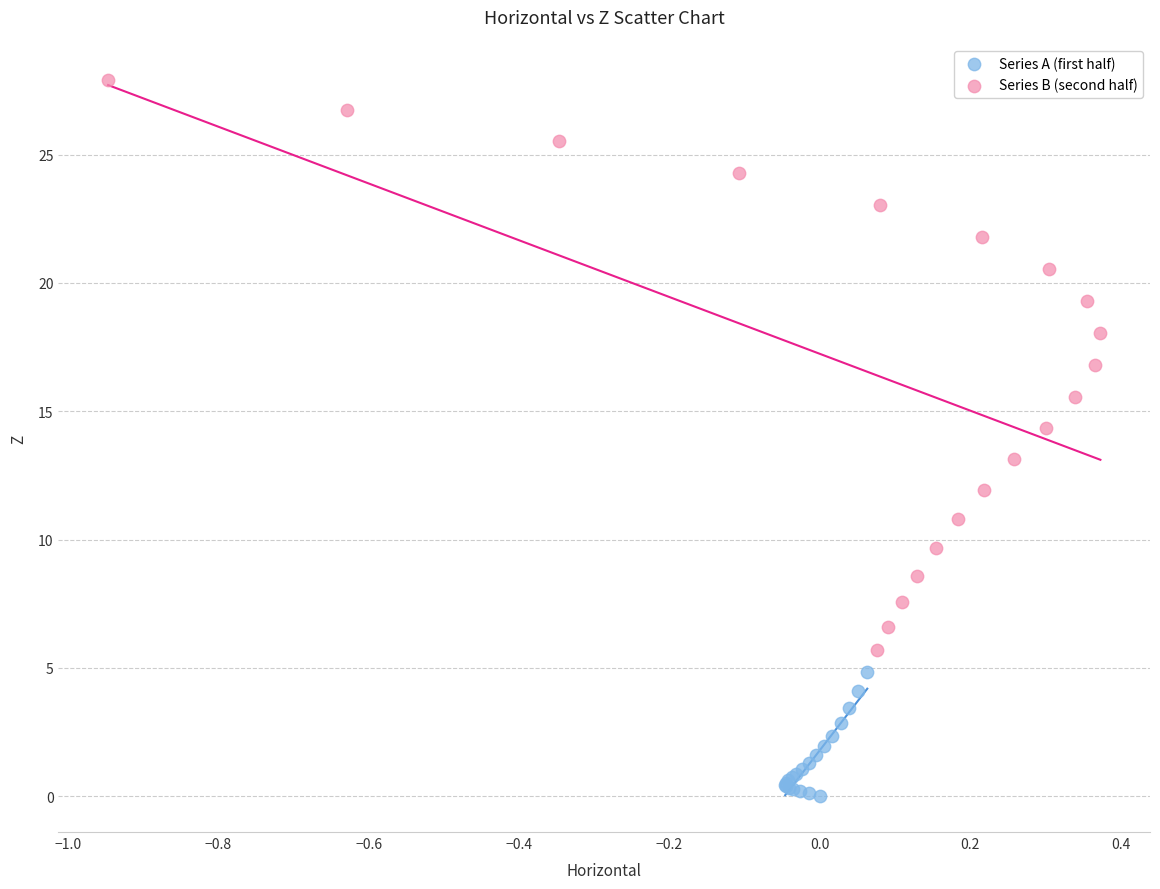

Which series contains the highest Y value?

Series B (second half)